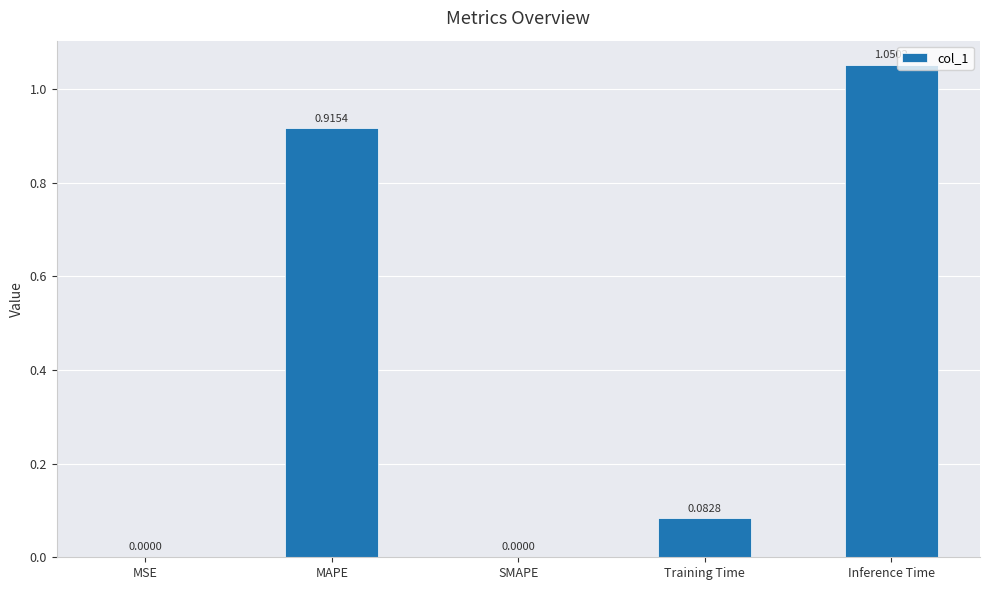

What is the change in value from MSE to MAPE?

+0.9